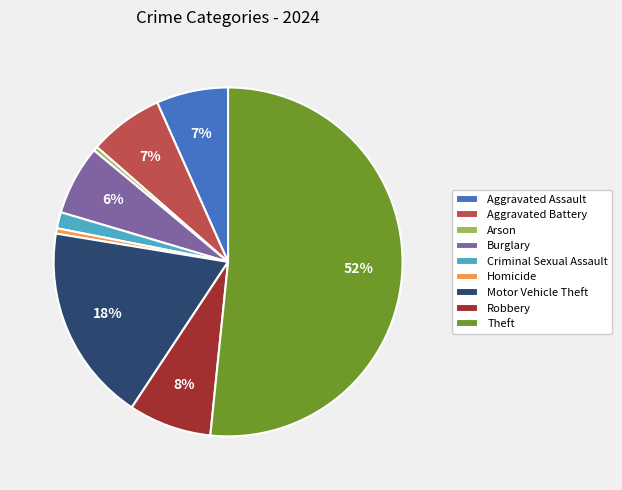

Which category has the biggest portion of the pie?

Theft